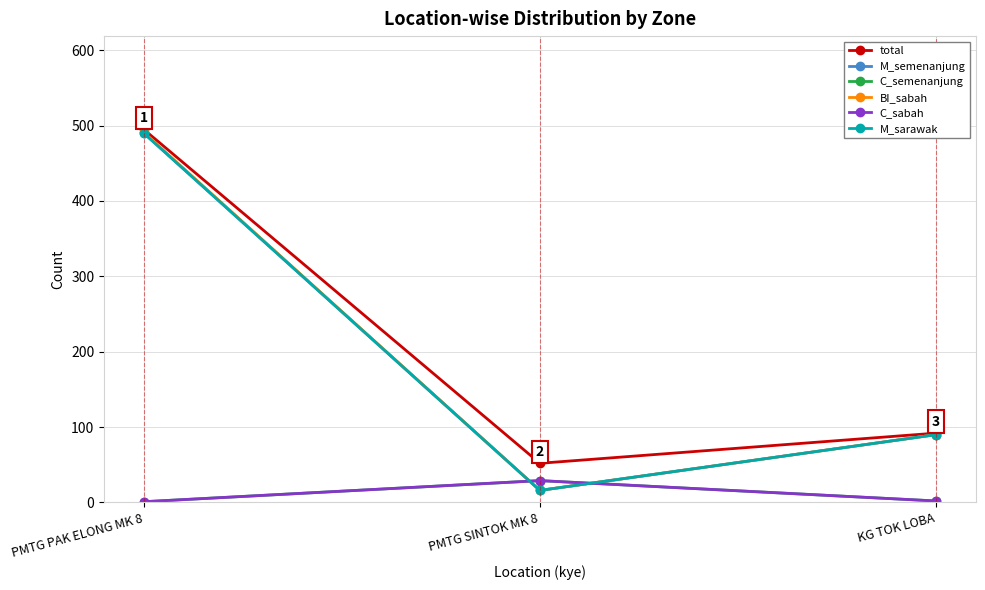

Is this an area chart (filled region under the line)?

No